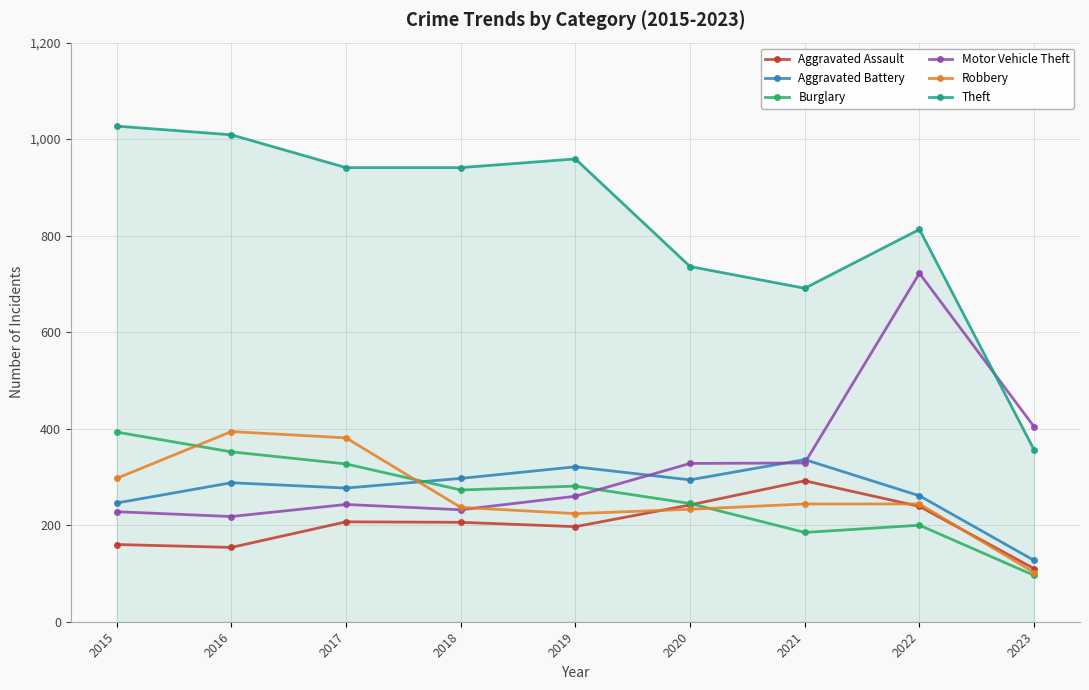

At which category is the sum across all series the highest?

2022